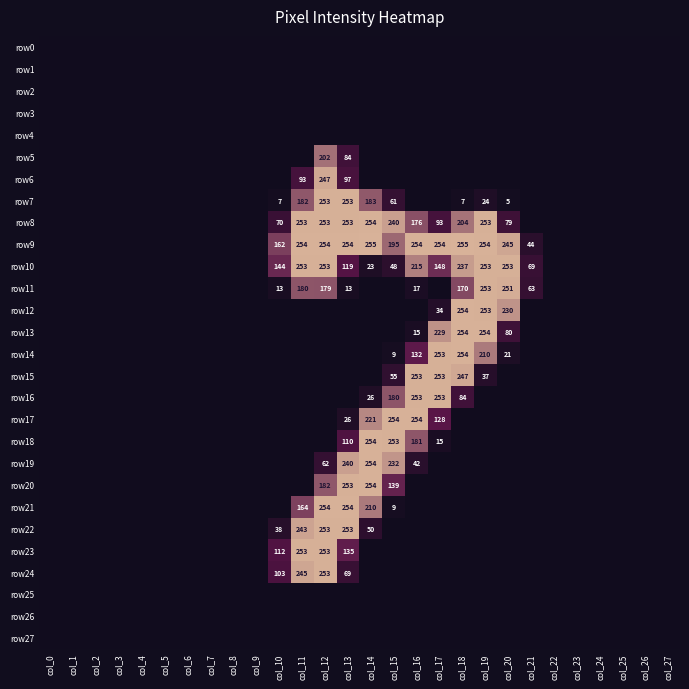

The value of row12 at col_18 is 57. True or false?

False